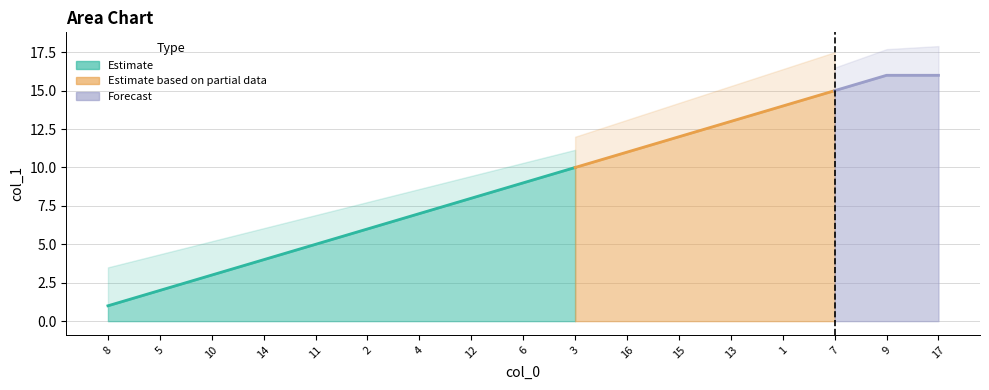

Which has a higher value, 9 or 15?

9